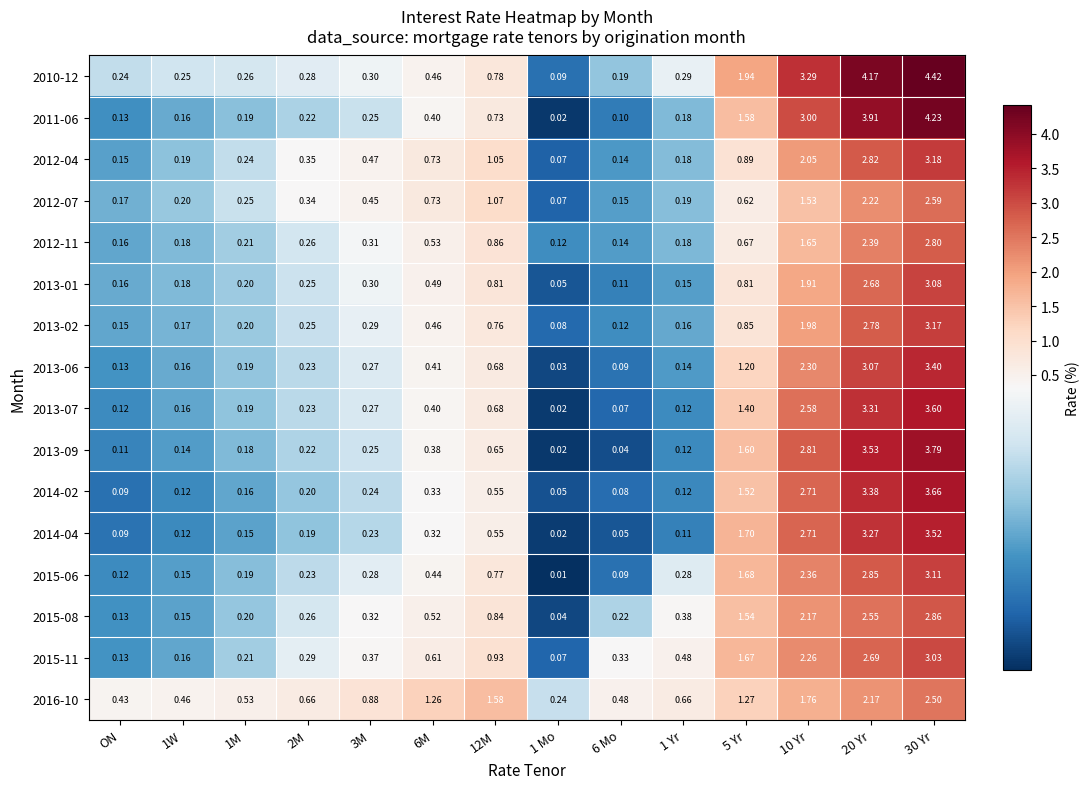

Is the value of 2012-07 at 2M greater than the value of 2015-11 at 6 Mo?

Yes